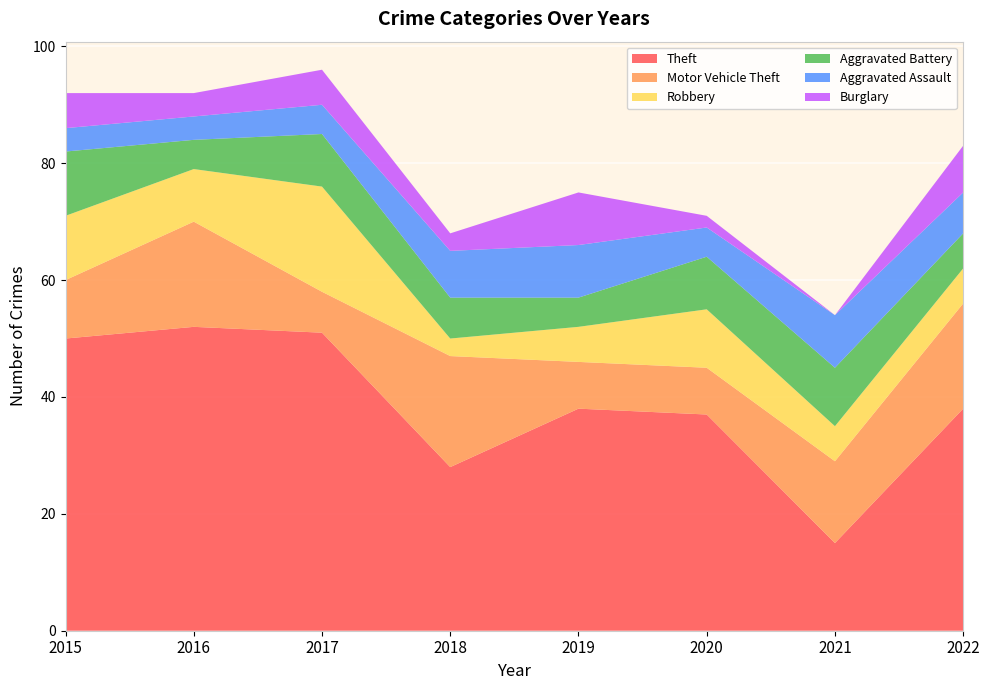

Reading left to right, list all the values displayed in this chart.

Theft: 2015=50	2016=52	2017=51	2018=28	2019=38	2020=37	2021=15	2022=38
Motor Vehicle Theft: 2015=10	2016=18	2017=7	2018=19	2019=8	2020=8	2021=14	2022=18
Robbery: 2015=11	2016=9	2017=18	2018=3	2019=6	2020=10	2021=6	2022=6
Aggravated Battery: 2015=11	2016=5	2017=9	2018=7	2019=5	2020=9	2021=10	2022=6
Aggravated Assault: 2015=4	2016=4	2017=5	2018=8	2019=9	2020=5	2021=9	2022=7
Burglary: 2015=6	2016=4	2017=6	2018=3	2019=9	2020=2	2021=0	2022=8